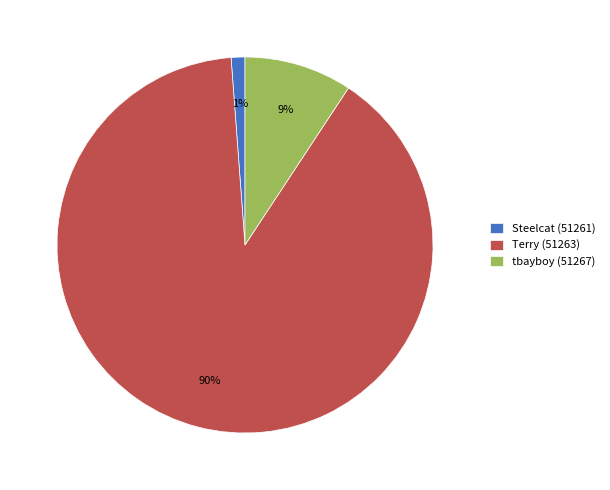

Is there a majority slice in this chart?

Yes